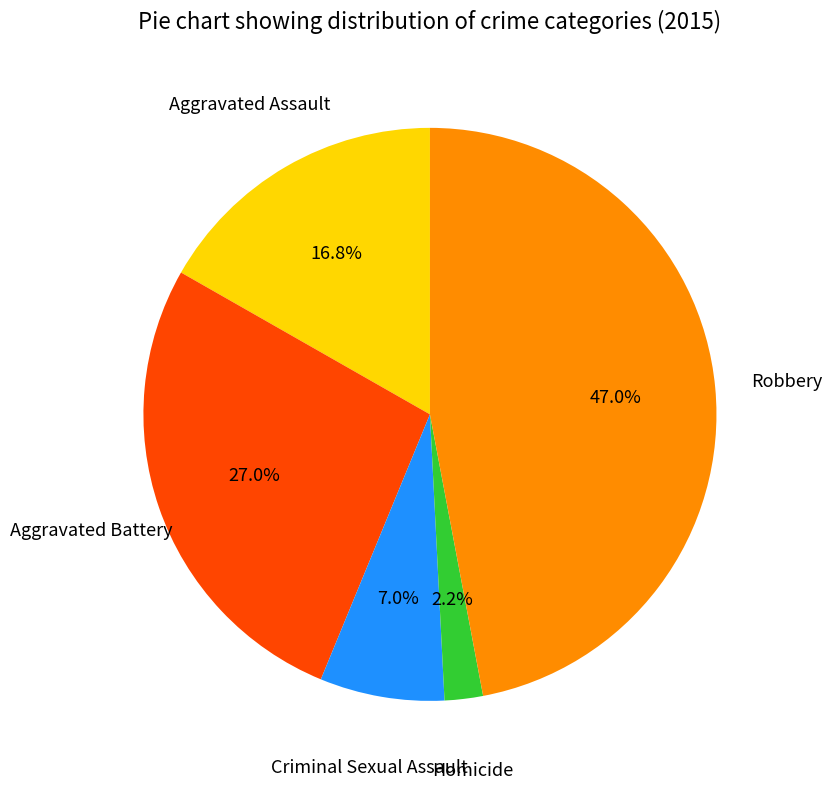

Is there a majority slice in this chart?

No